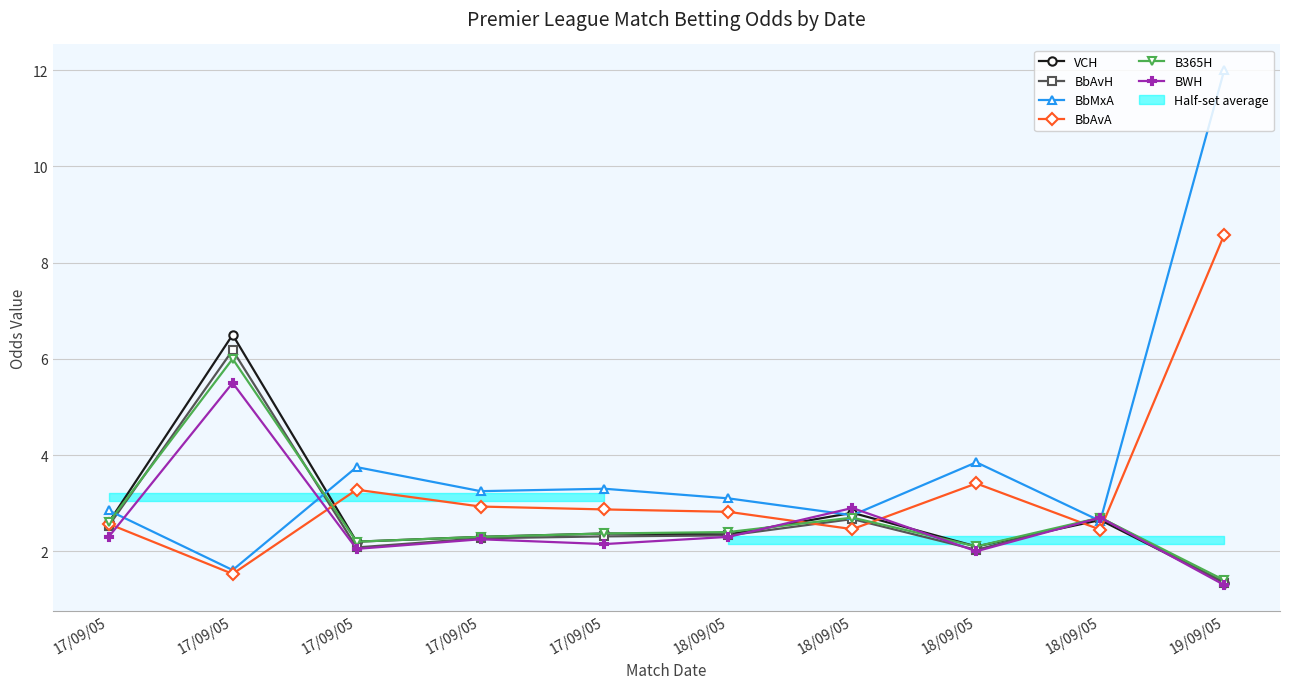

Does the chart have visible grid lines?

Yes